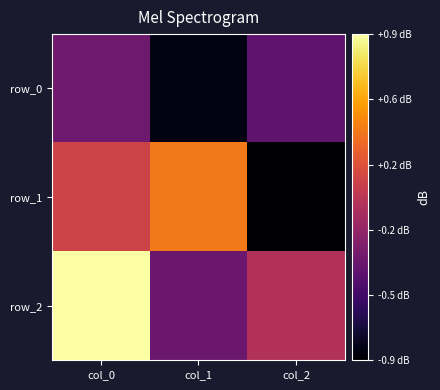

List the series in order of their peak value, highest first.

row_2, row_1, row_0